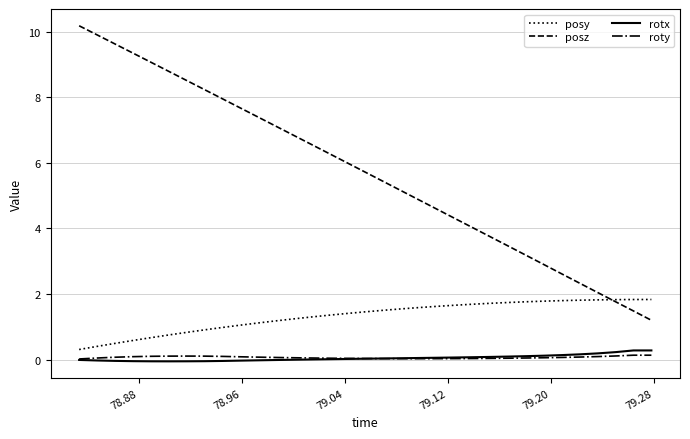

How many values in the posz series are below 5?

14